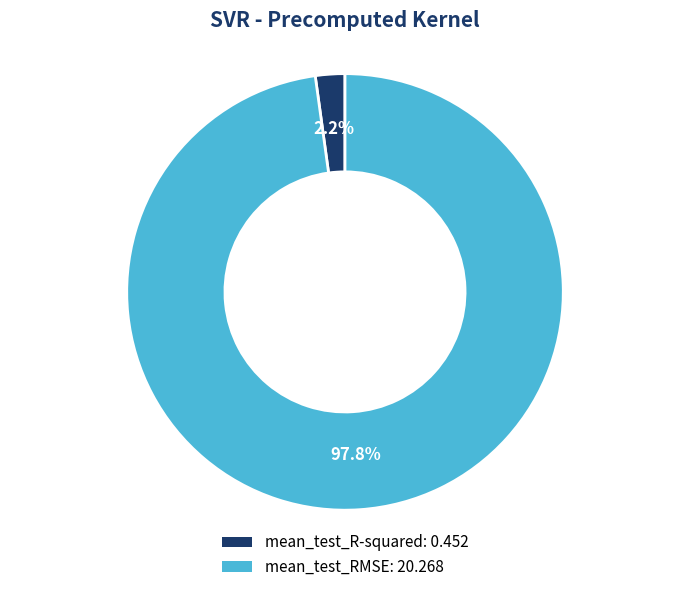

How much of the chart is everything except mean_test_RMSE?

2.2%